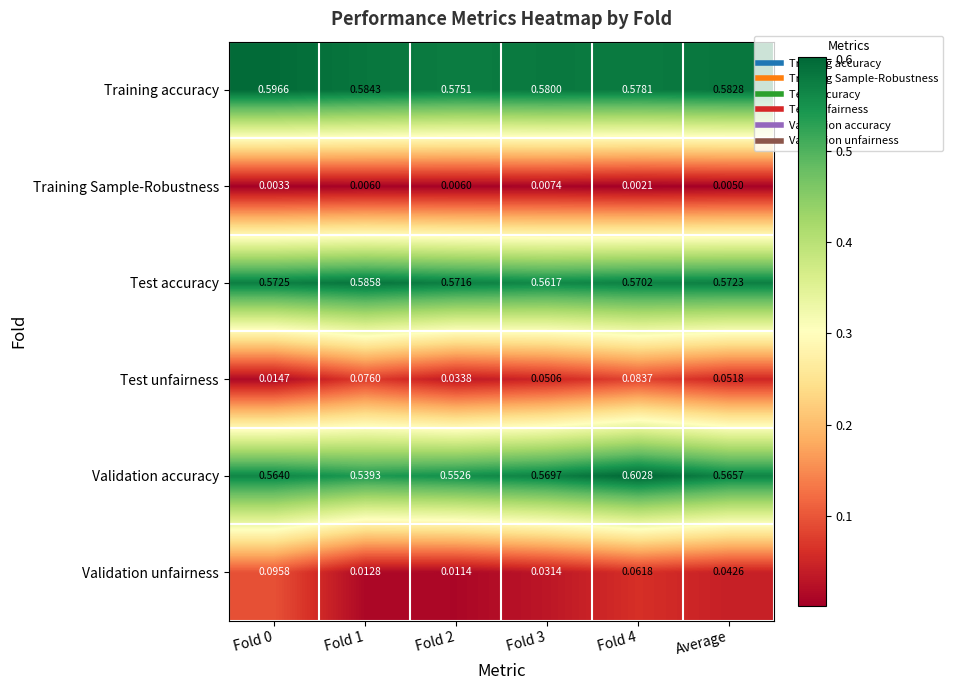

At how many categories does at least one series exceed 0?

6